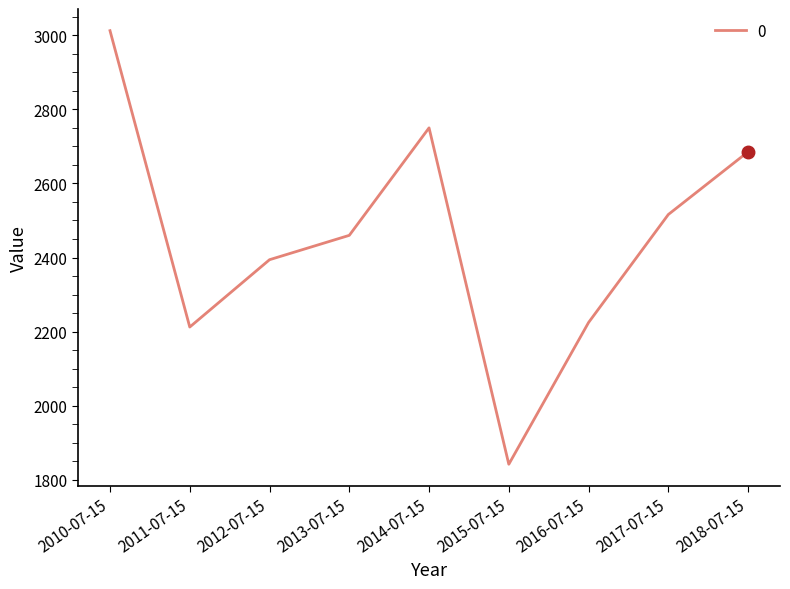

What is the change in value from 2010-07-15 to 2012-07-15?

-617.8